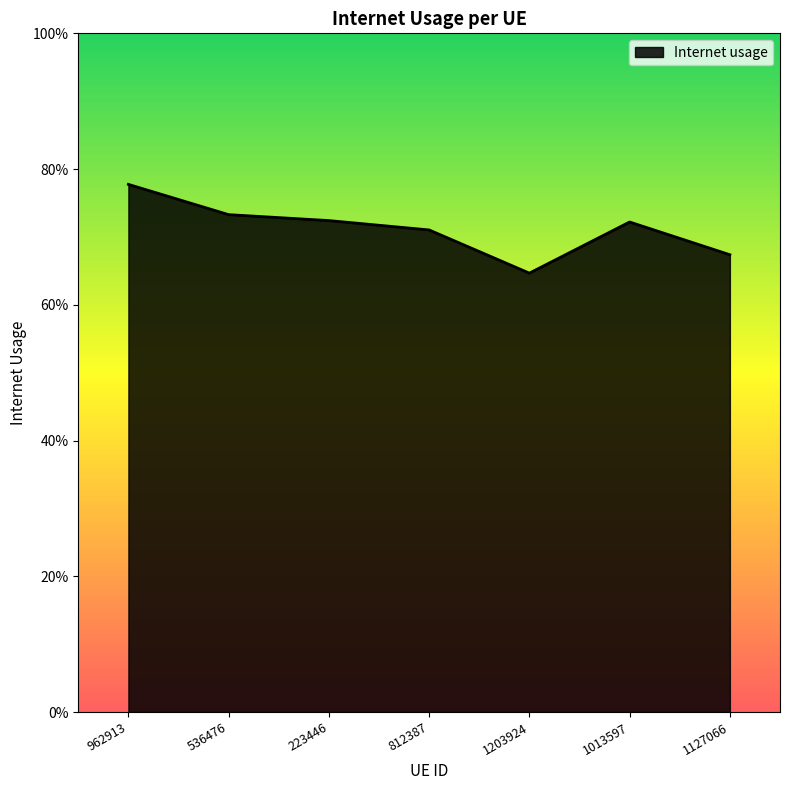

What is the smallest value displayed?

0.6